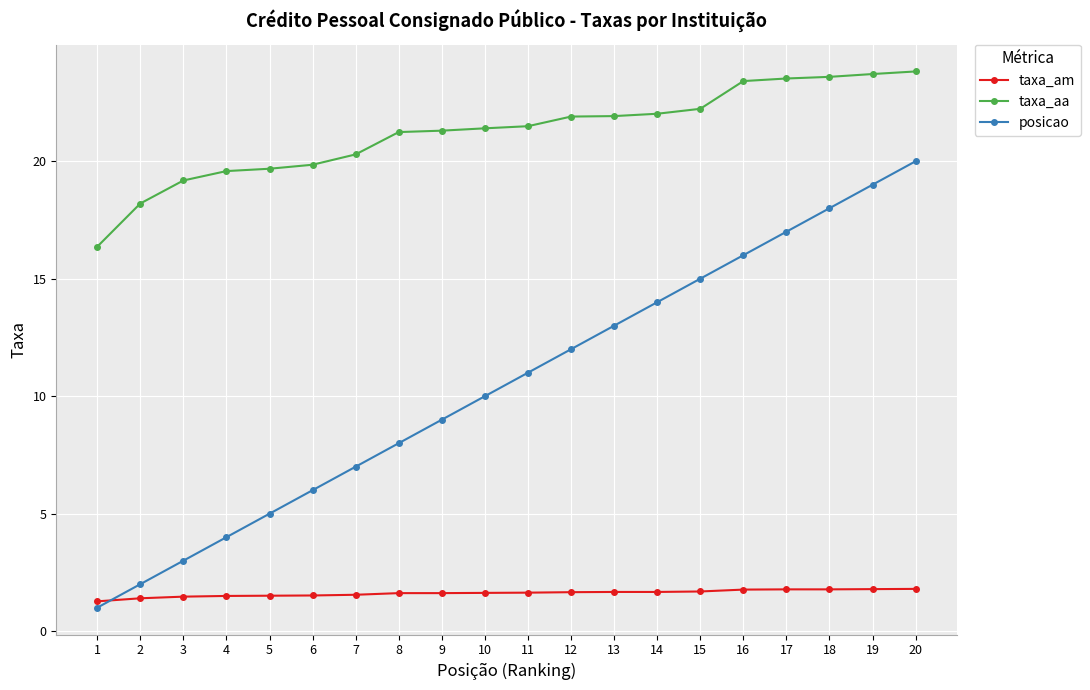

True or false: posicao has more than 1 interior local peaks.

False